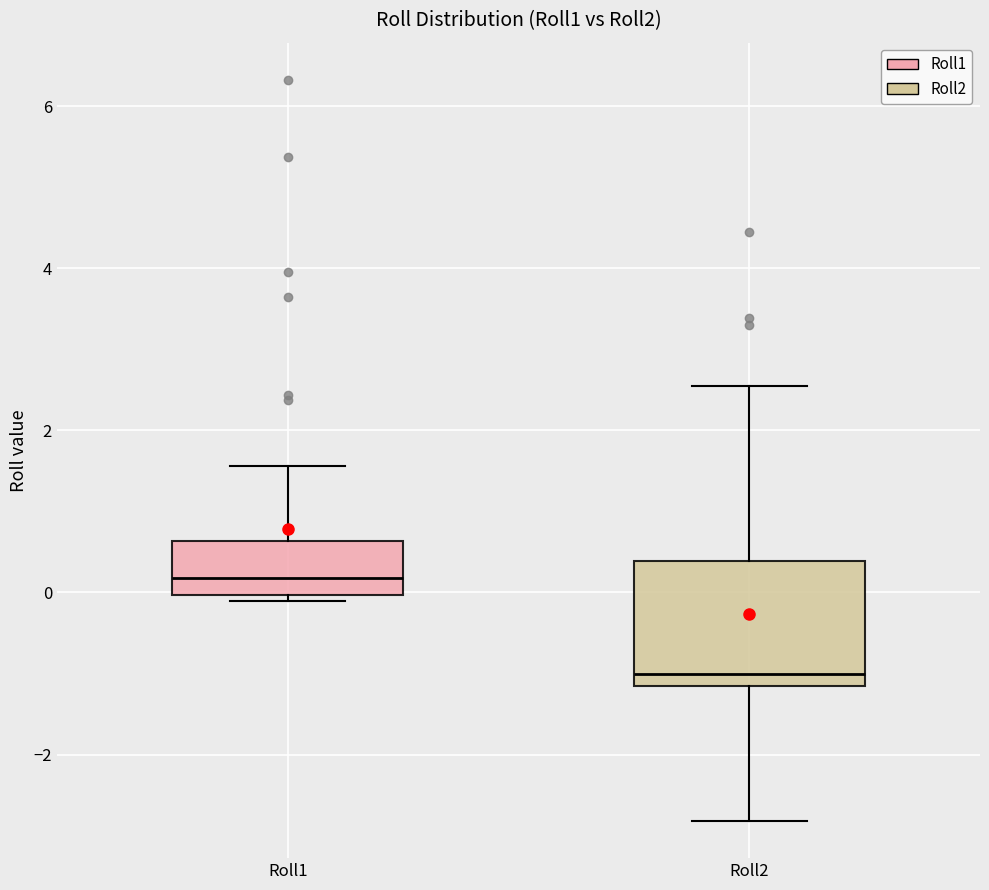

Where does the upper whisker of the box for Roll1 end on the y-axis? The values are not printed on the chart, so give them approximately, as read against the axis.

1.6